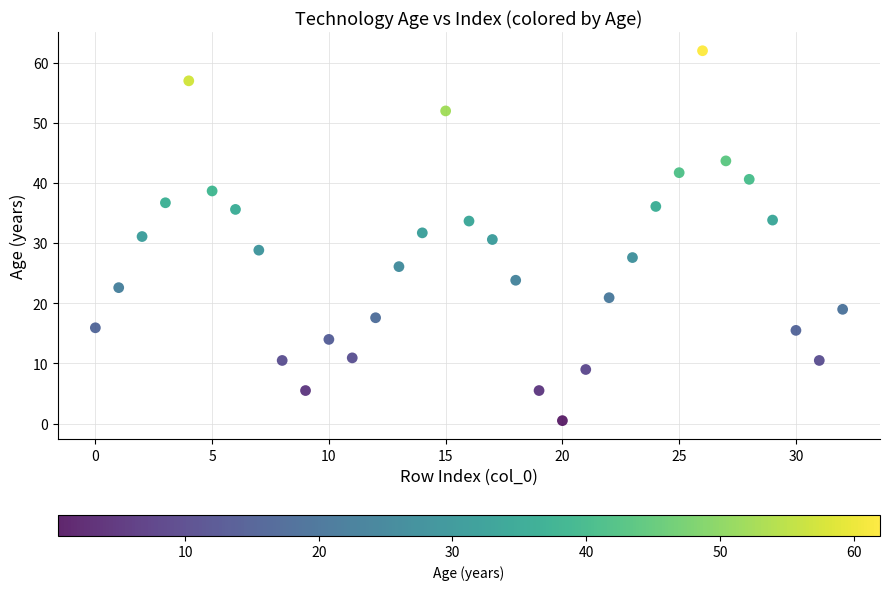

What is the range of Y values (max minus min)?

61.5